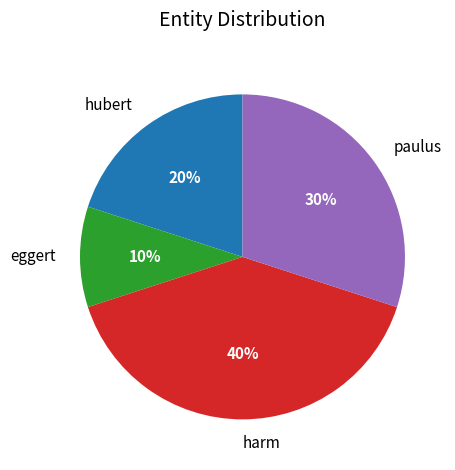

Rank the categories by value from highest to lowest.

harm, paulus, hubert, eggert